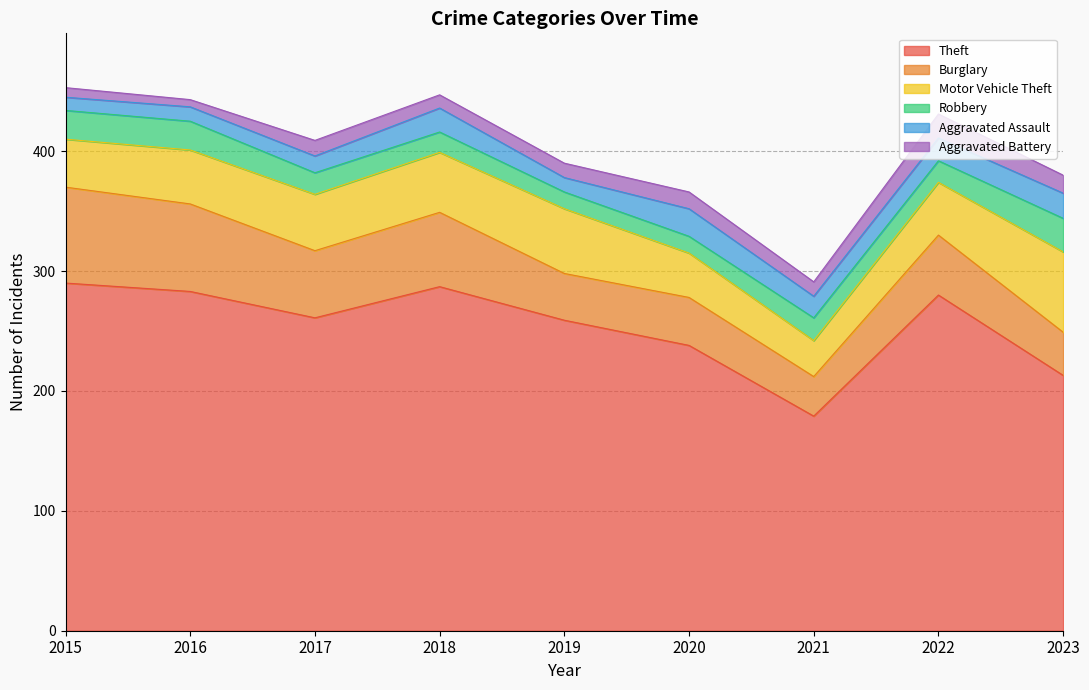

The value of Burglary at 2016 is 117. True or false?

False